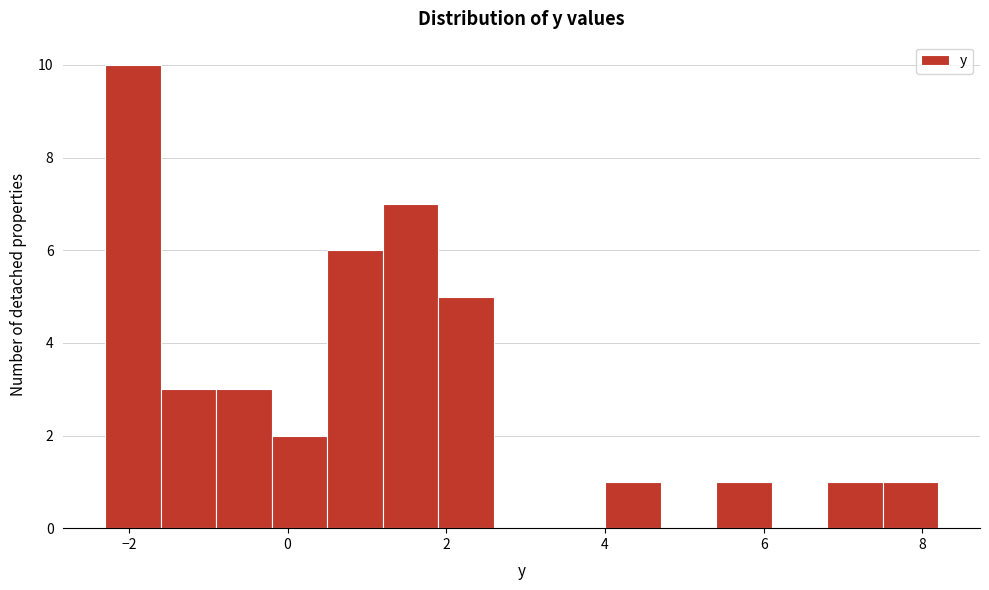

Around what value on the x-axis is the tallest bar? Give the approximate position of its centre, as read against the axis.

-2.0